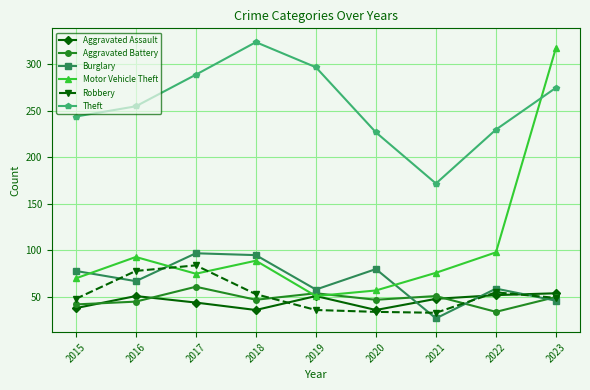

After their last crossing, which series has the higher values: Burglary or Robbery?

Robbery